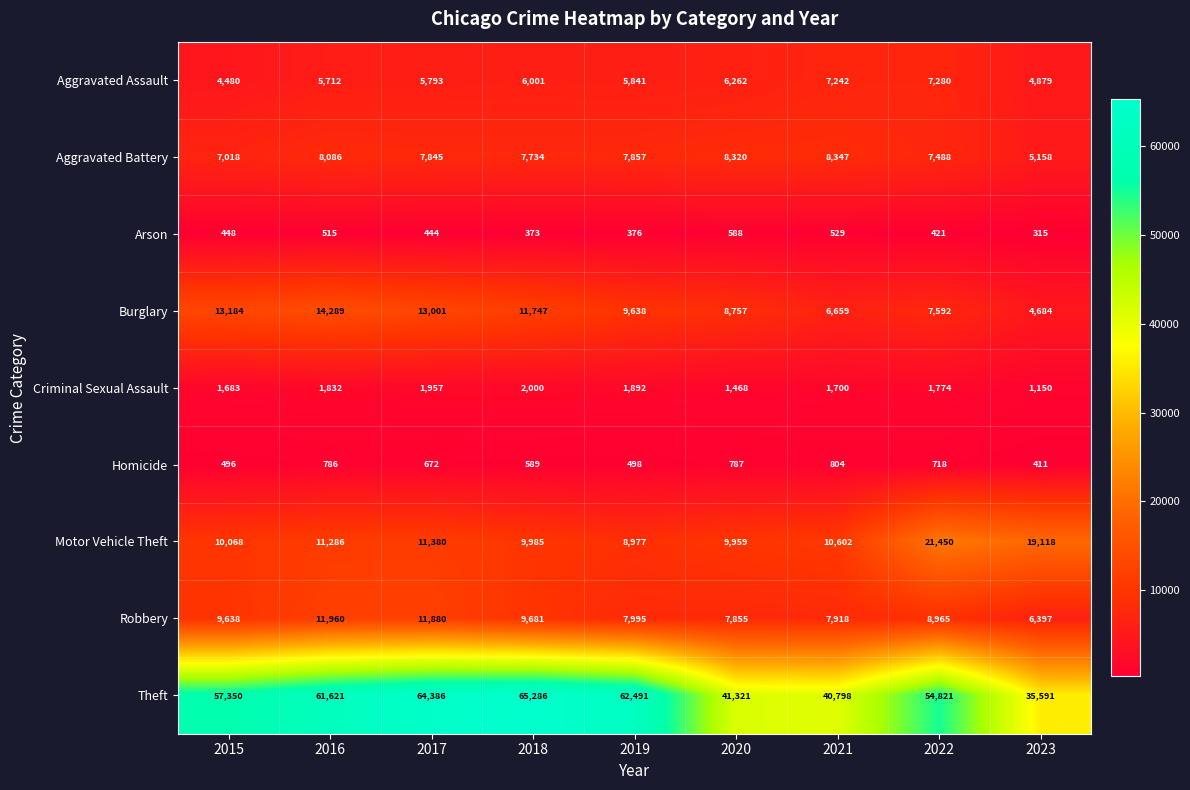

How many categories are shown in the chart?

9